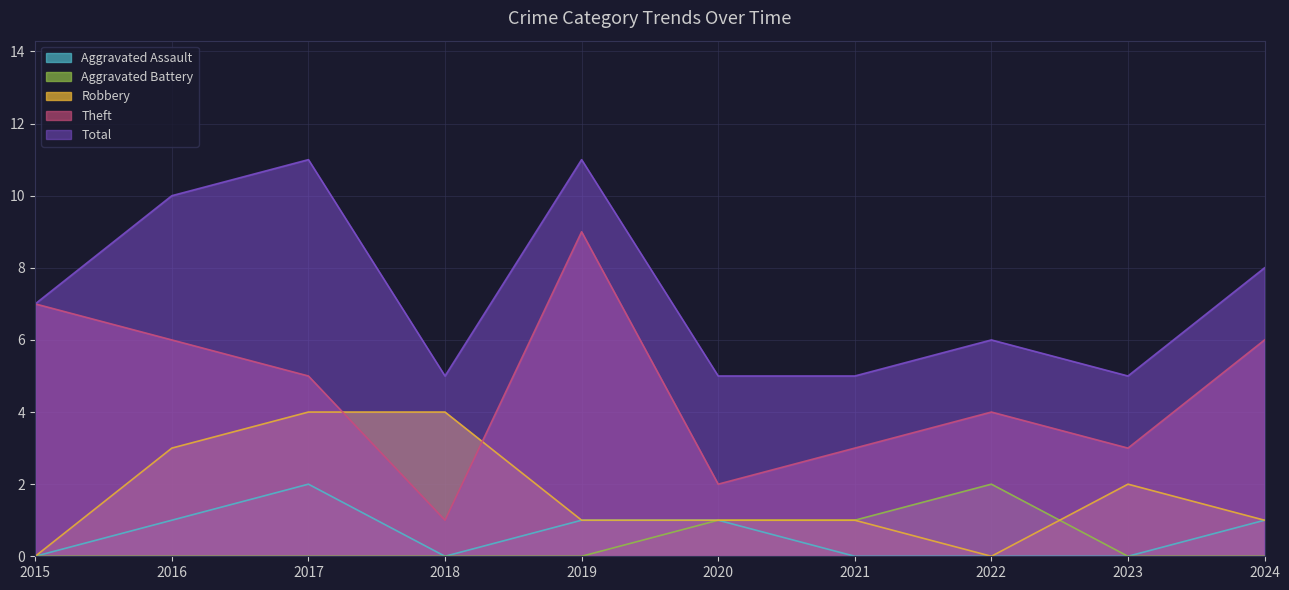

True or false: Aggravated Battery has a value of 0 at 2015.

True